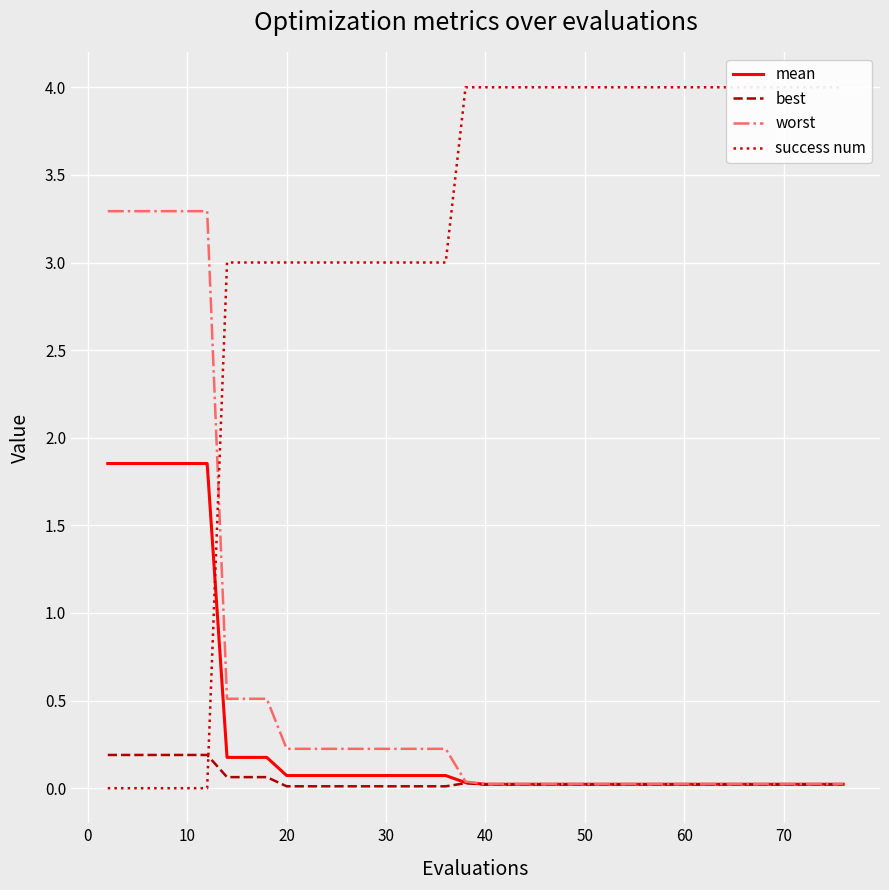

How many lines are shown in the chart?

4